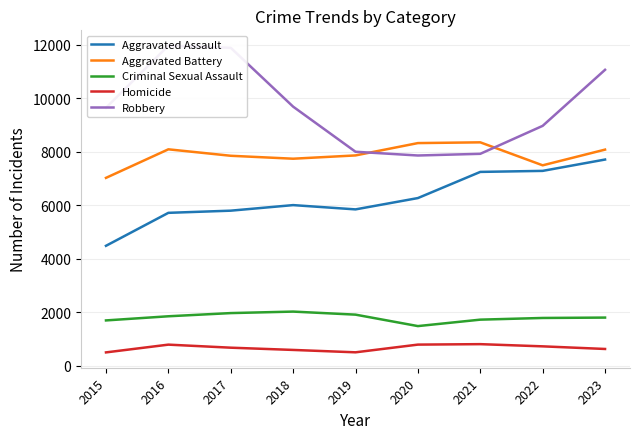

At how many categories does at least one series exceed 3509?

9